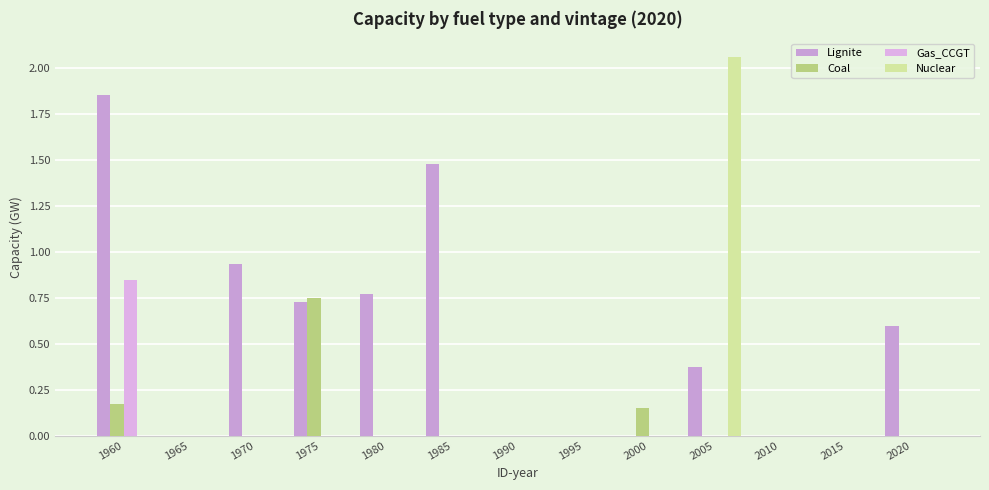

At which category is the sum across all series the highest?

1960